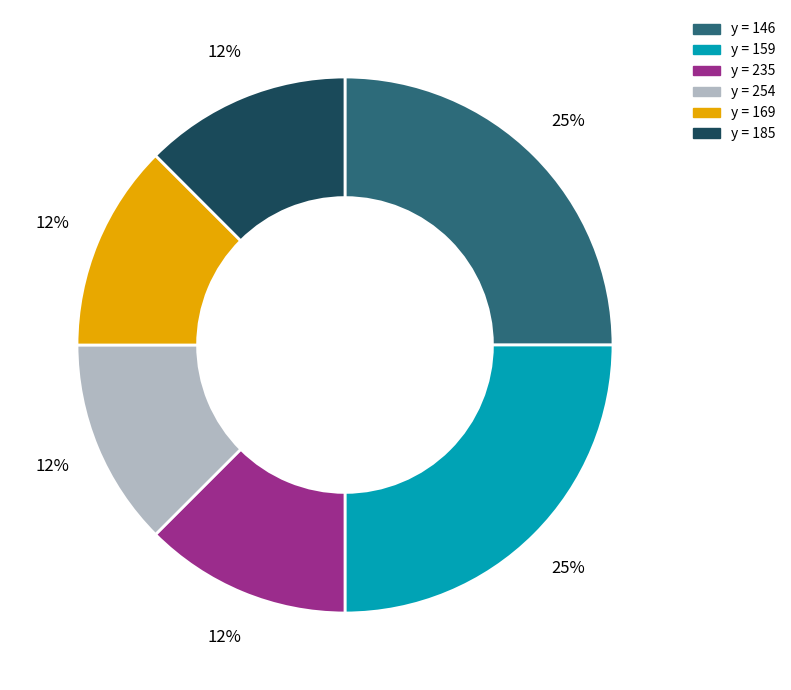

To the nearest percent, what is the average slice percentage?

17%